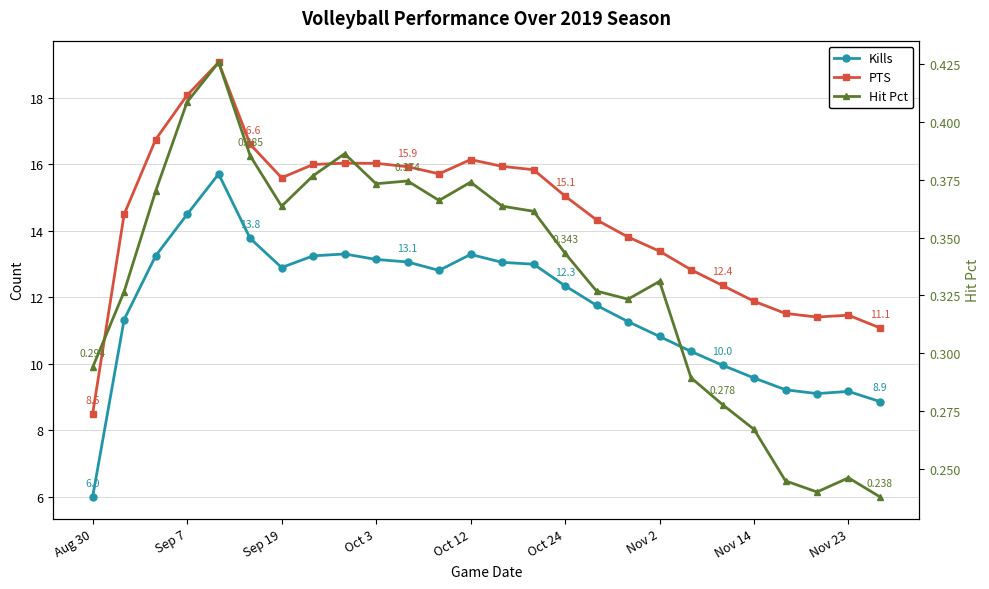

True or false: Kills has a value of 11.8 at 16.

True